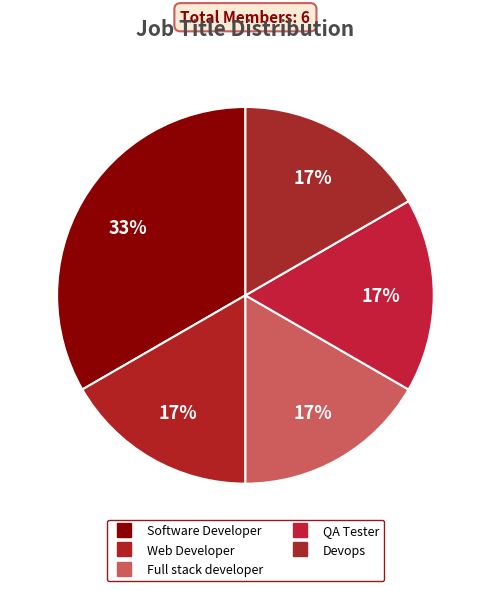

Is the sum of Devops and Full stack developer greater than half?

No